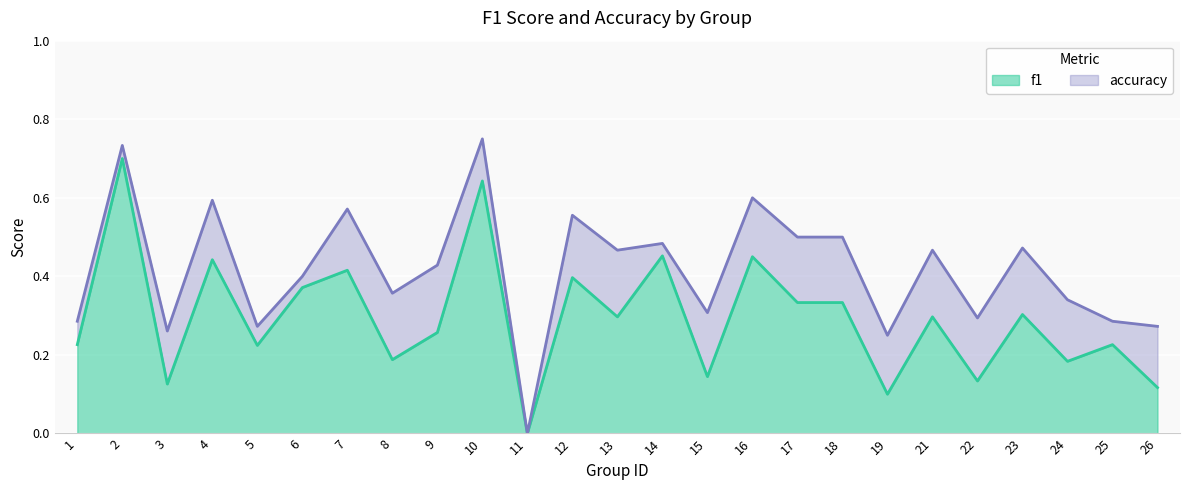

Rank the series by their average value, from highest to lowest.

accuracy, f1